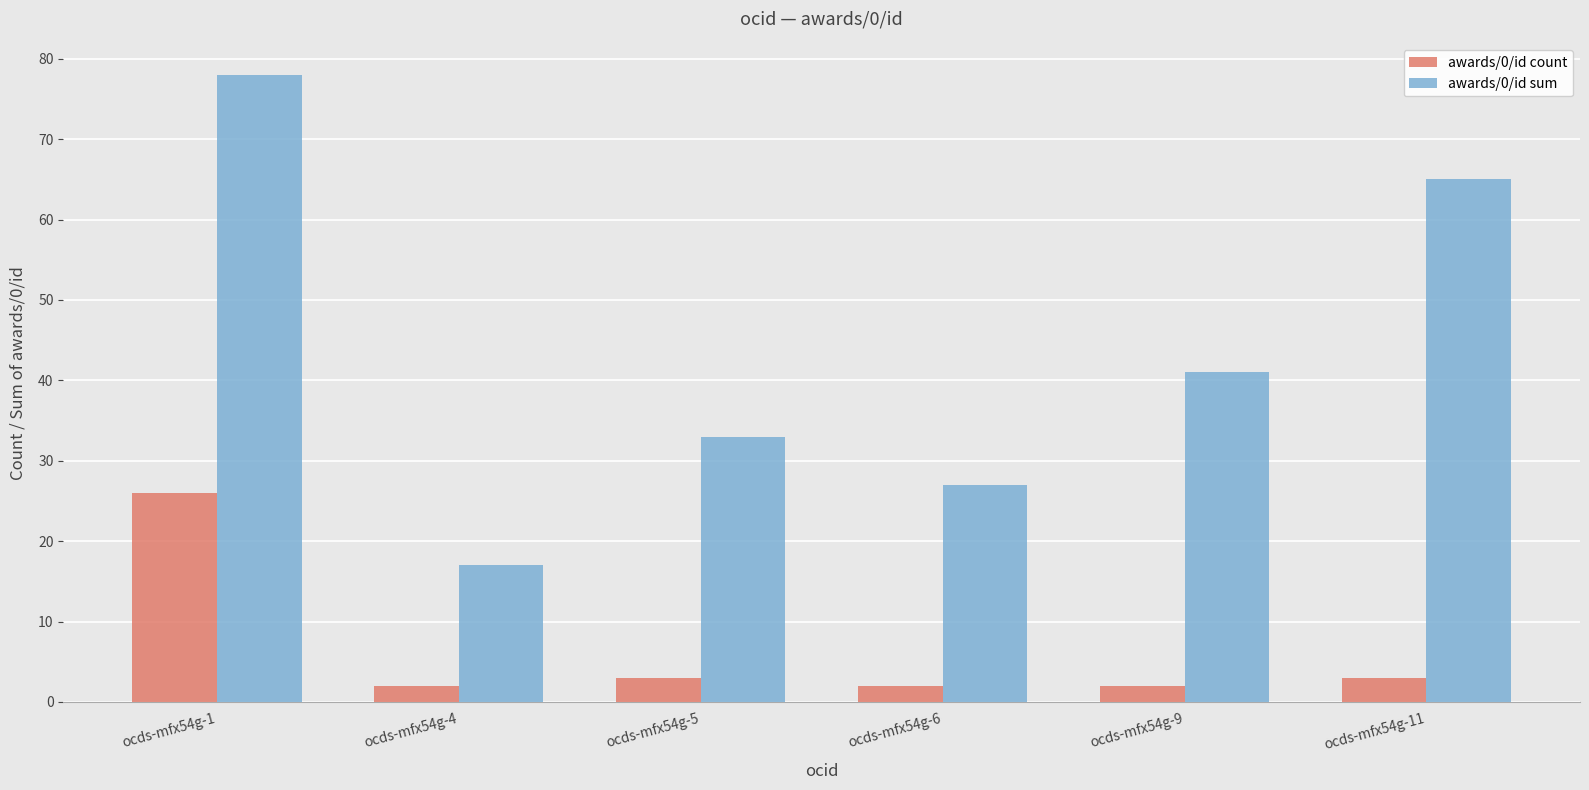

What is the total value across all series at ocds-mfx54g-9?

43